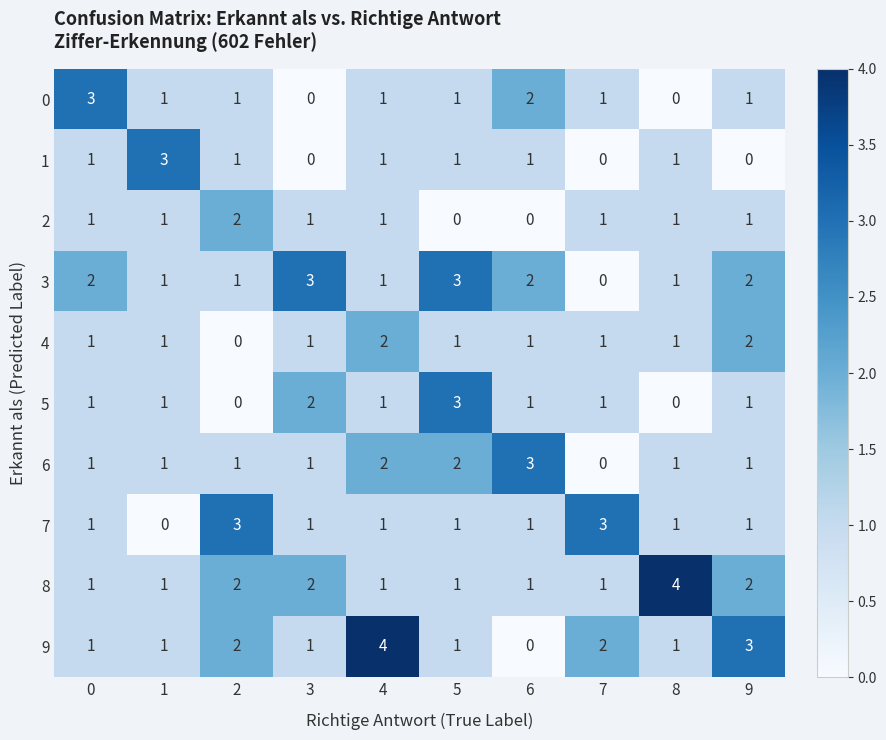

Is the value of 9 at 5 greater than the value of 7 at 2?

No